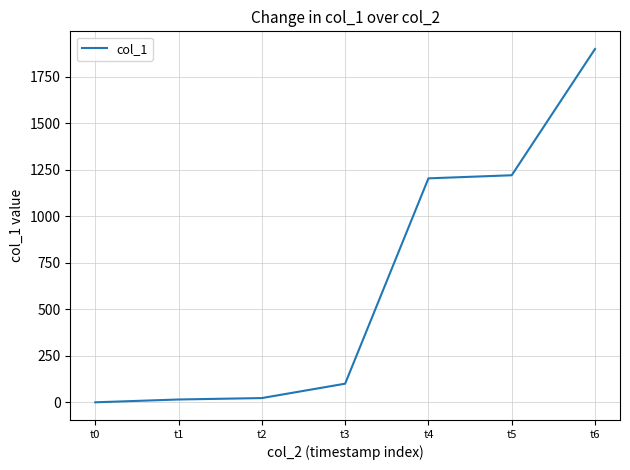

True or false: there are more than 2 points higher than both neighbors.

False